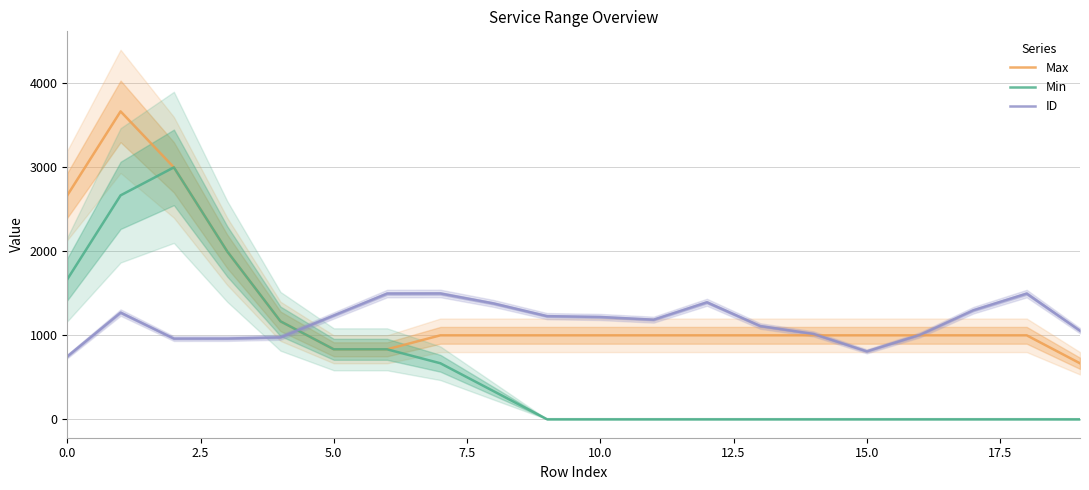

What is the highest value of the Max series?

3666.7